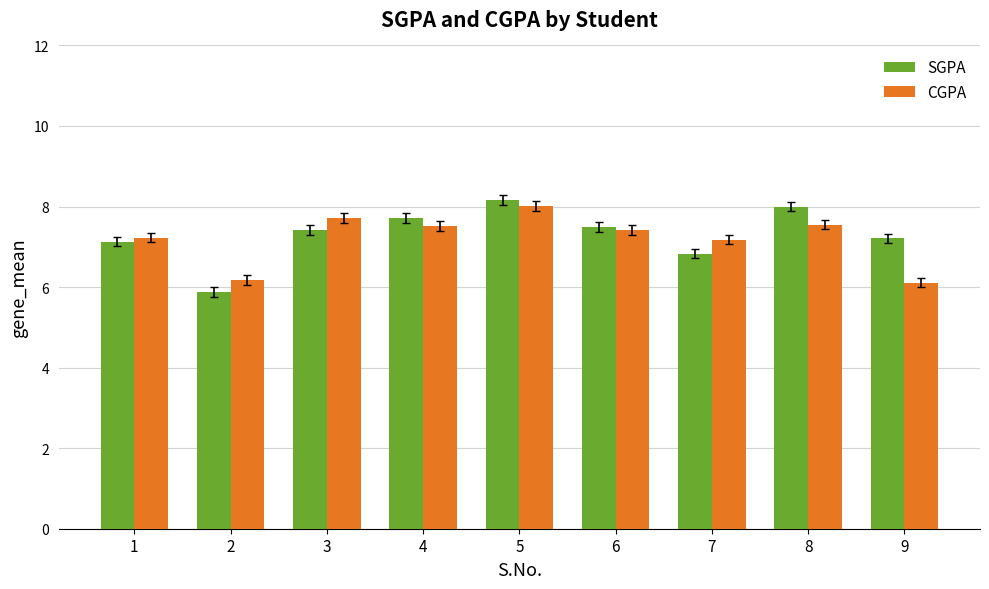

Which series has the largest total across all categories?

SGPA